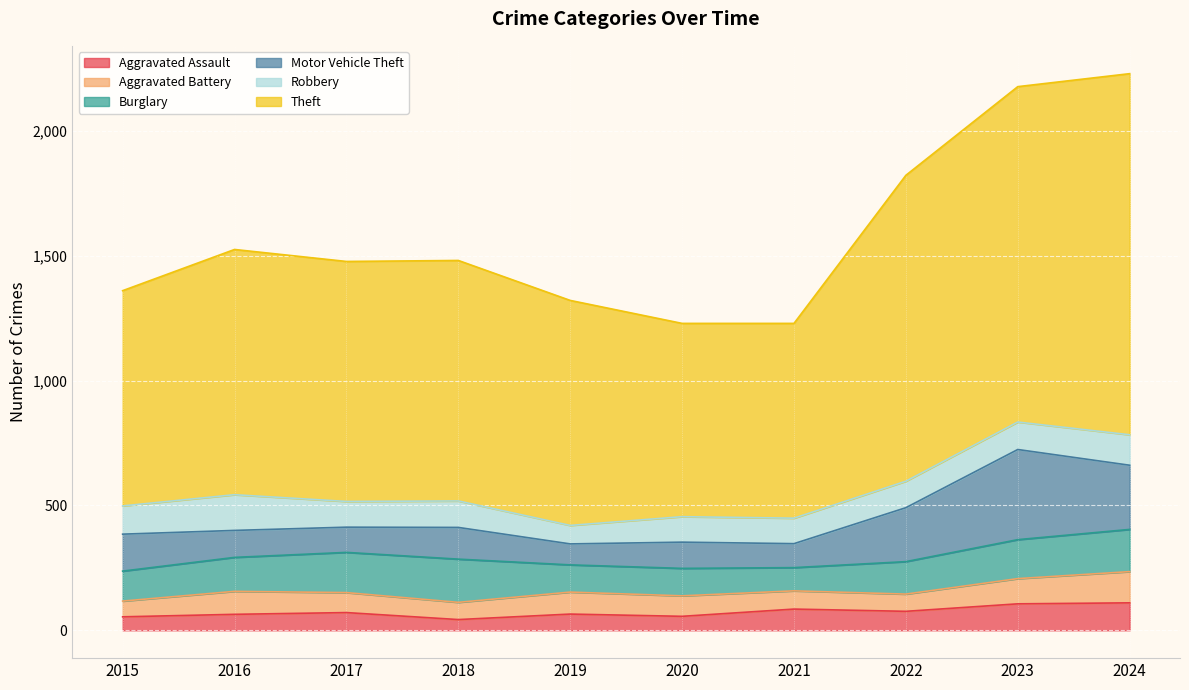

At which label is Aggravated Battery closest to 94?

2016